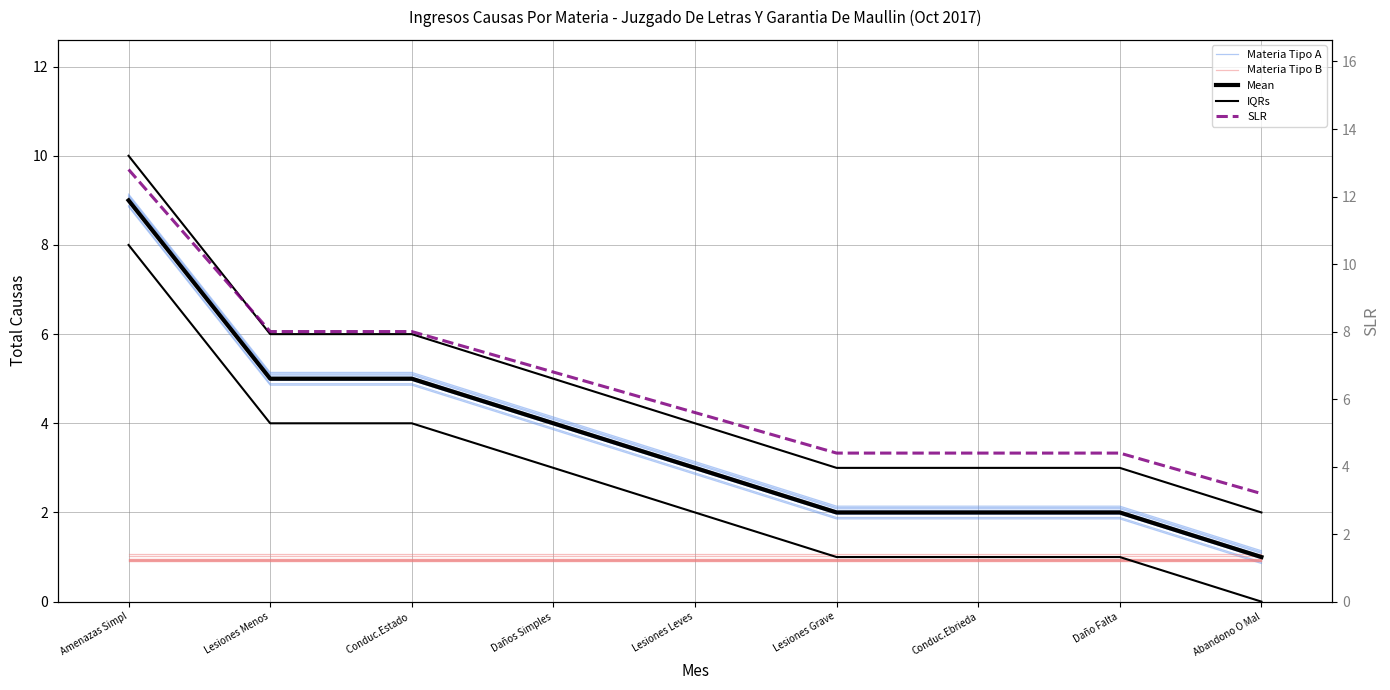

Reading left to right, transcribe all the data shown in this chart.

Materia Tipo A: Amenazas Simpl=9.0	Lesiones Menos=5.0	Conduc.Estado =5.0	Daños Simples=4.0	Lesiones Leves=3.0	Lesiones Grave=2.0	Conduc.Ebrieda=2.0	Daño Falta=2.0	Abandono O Mal=1.0
Materia Tipo B: Amenazas Simpl=1.0	Lesiones Menos=1.0	Conduc.Estado =1.0	Daños Simples=1.0	Lesiones Leves=1.0	Lesiones Grave=1.0	Conduc.Ebrieda=1.0	Daño Falta=1.0	Abandono O Mal=1.0
Mean: Amenazas Simpl=9.0	Lesiones Menos=5.0	Conduc.Estado =5.0	Daños Simples=4.0	Lesiones Leves=3.0	Lesiones Grave=2.0	Conduc.Ebrieda=2.0	Daño Falta=2.0	Abandono O Mal=1.0
IQRs: Amenazas Simpl=10.0	Lesiones Menos=6.0	Conduc.Estado =6.0	Daños Simples=5.0	Lesiones Leves=4.0	Lesiones Grave=3.0	Conduc.Ebrieda=3.0	Daño Falta=3.0	Abandono O Mal=2.0
SLR: Amenazas Simpl=12.8	Lesiones Menos=8.0	Conduc.Estado =8.0	Daños Simples=6.8	Lesiones Leves=5.6	Lesiones Grave=4.4	Conduc.Ebrieda=4.4	Daño Falta=4.4	Abandono O Mal=3.2